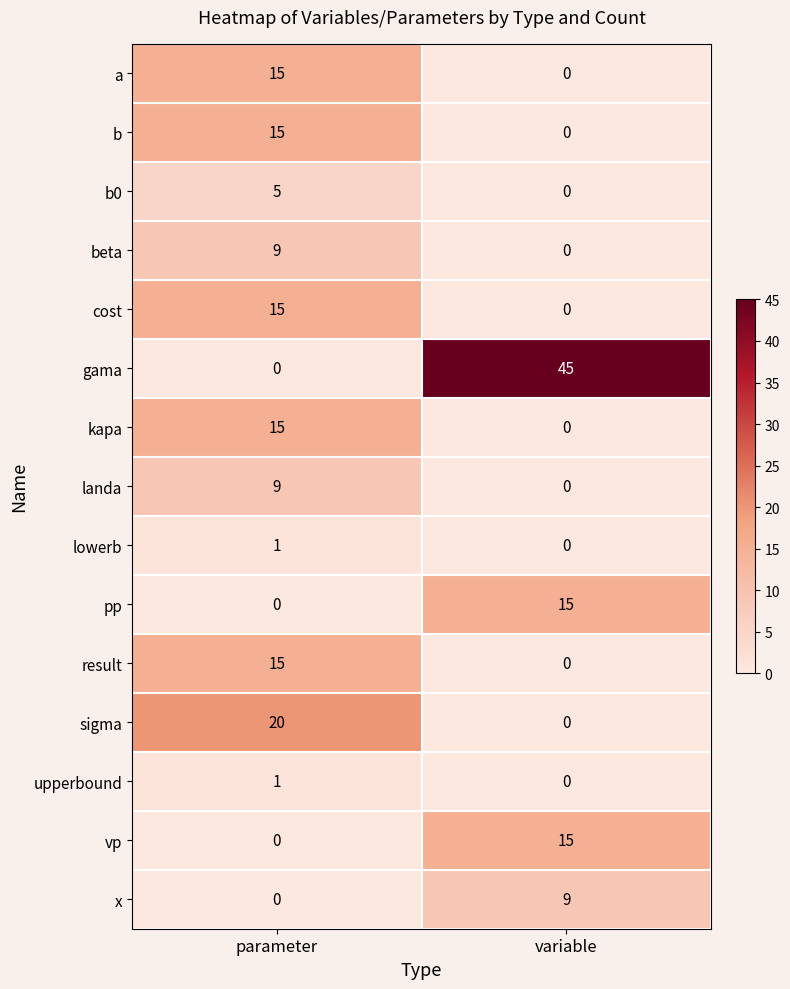

Reading left to right, transcribe all the data shown in this chart.

a: parameter=15	variable=0
b: parameter=15	variable=0
b0: parameter=5	variable=0
beta: parameter=9	variable=0
cost: parameter=15	variable=0
gama: parameter=0	variable=45
kapa: parameter=15	variable=0
landa: parameter=9	variable=0
lowerb: parameter=1	variable=0
pp: parameter=0	variable=15
result: parameter=15	variable=0
sigma: parameter=20	variable=0
upperbound: parameter=1	variable=0
vp: parameter=0	variable=15
x: parameter=0	variable=9